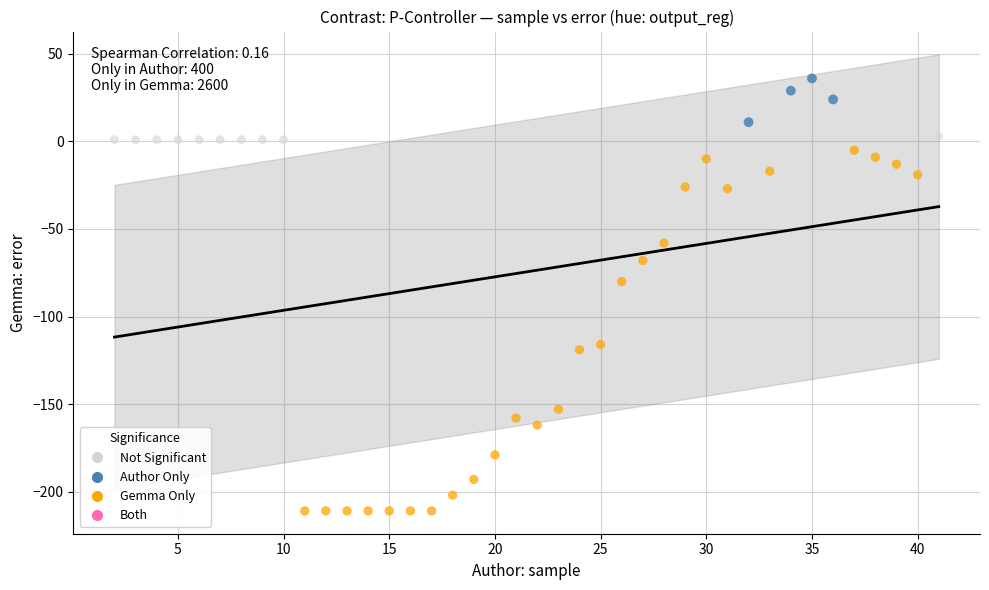

Which series contains the lowest Y value?

Gemma Only